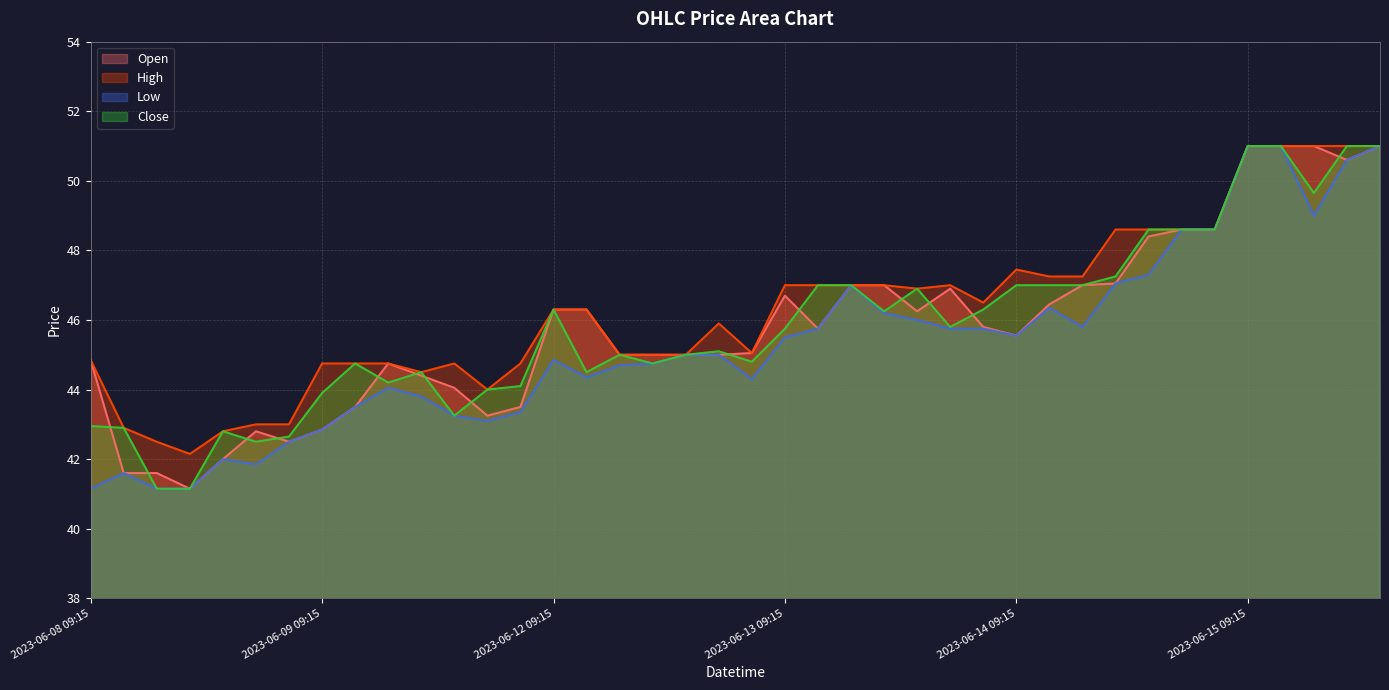

What is the value of the Open point at the 17th from the left?

45.0